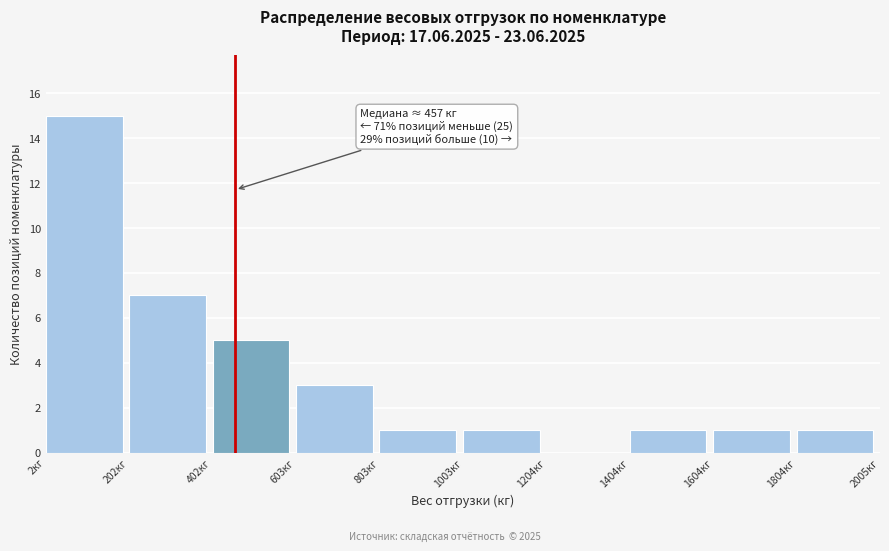

Over which range of the x-axis is the bar tallest?

0 to 200